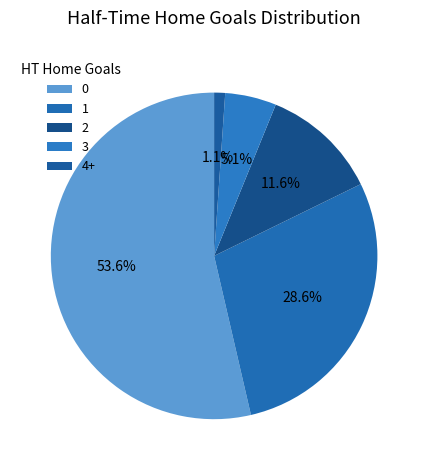

True or false: 2 accounts for 27% of the total.

False